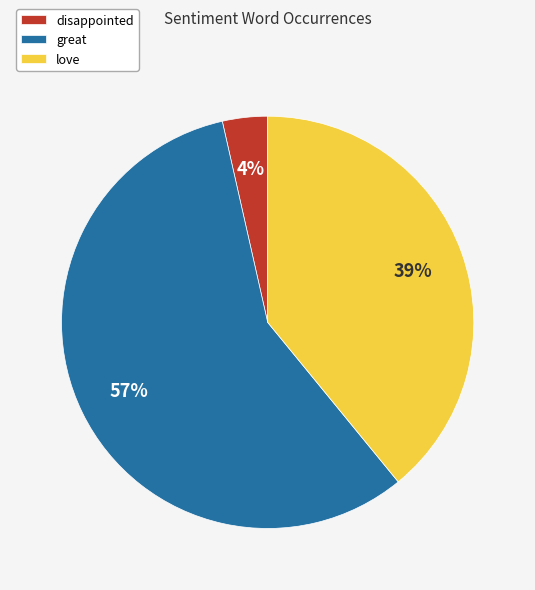

To the nearest percent, what is the average slice percentage?

33%